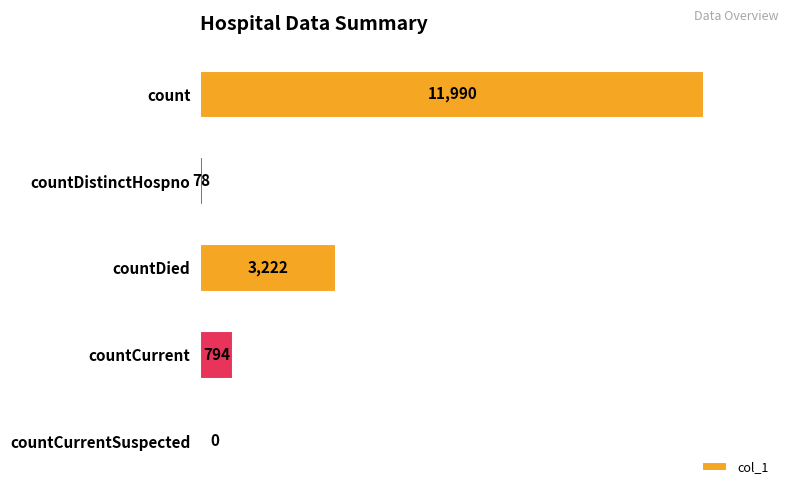

How many data points does each series have?

5